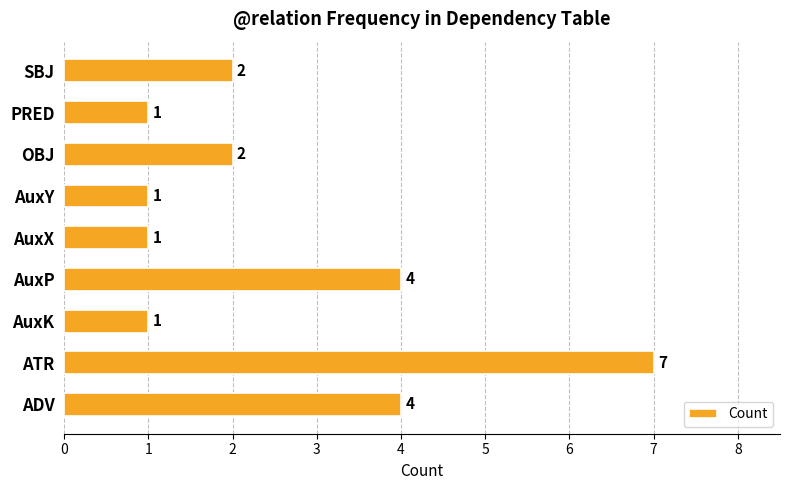

How many bars are there in total?

9